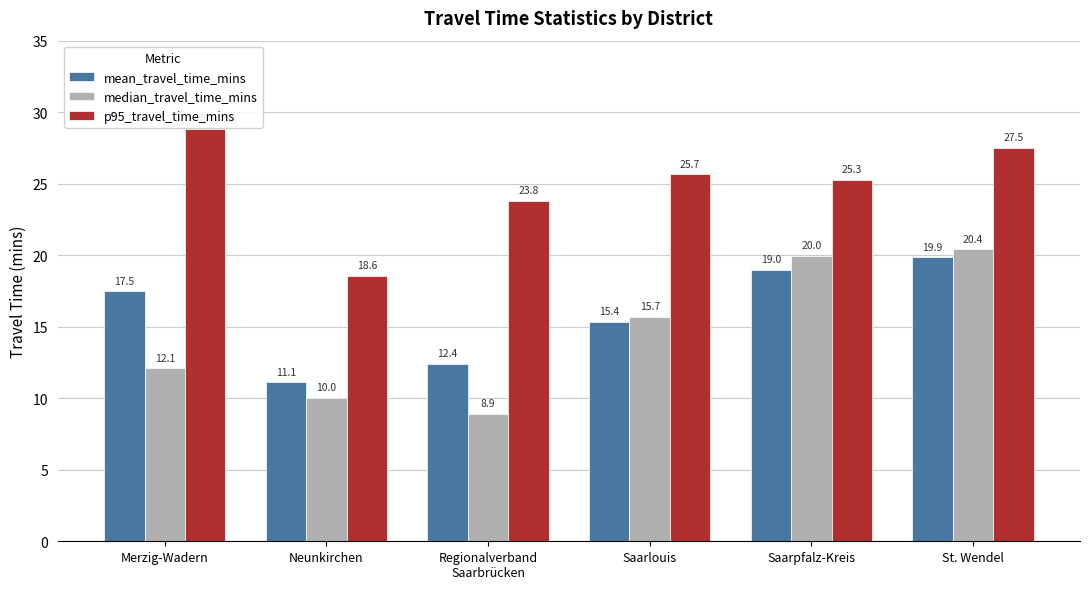

At which category is the sum across all series the highest?

St. Wendel